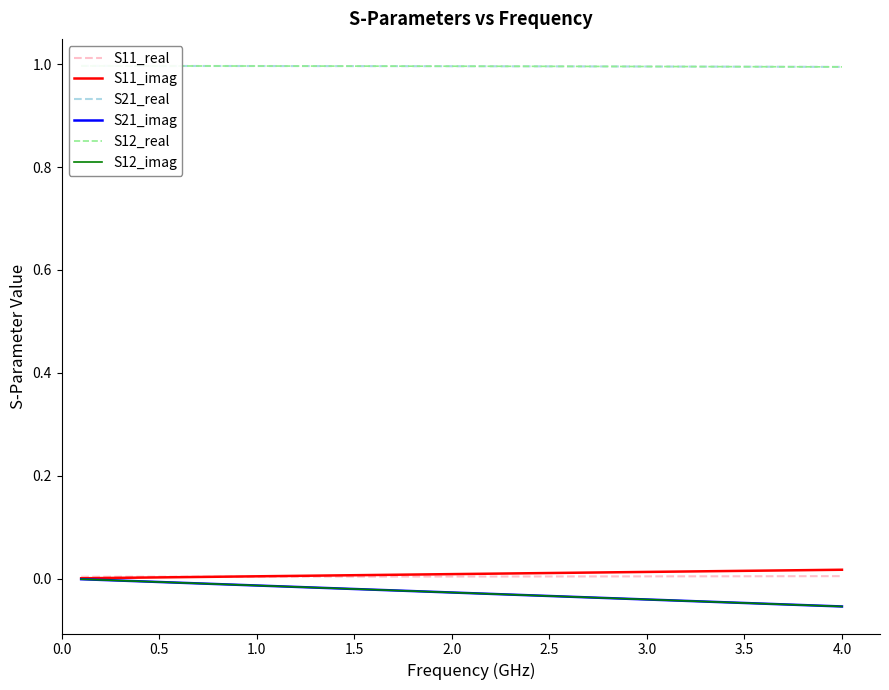

Is it true that S12_imag equals -0.0 at 2.5?

True